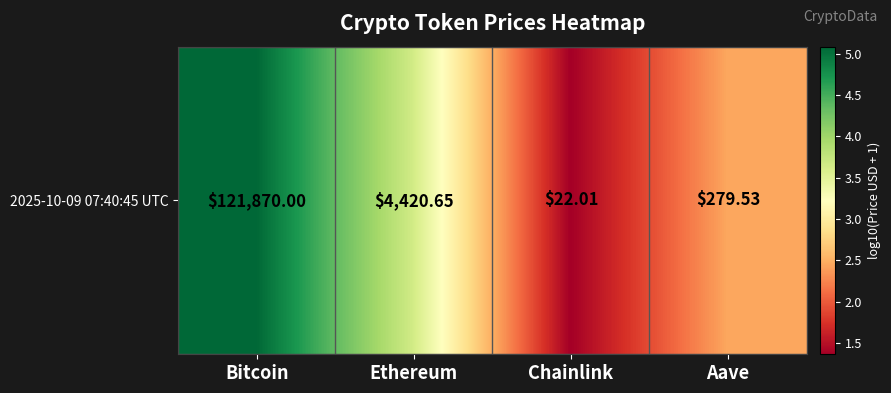

True or false: the data shows 3.6 at Ethereum.

True